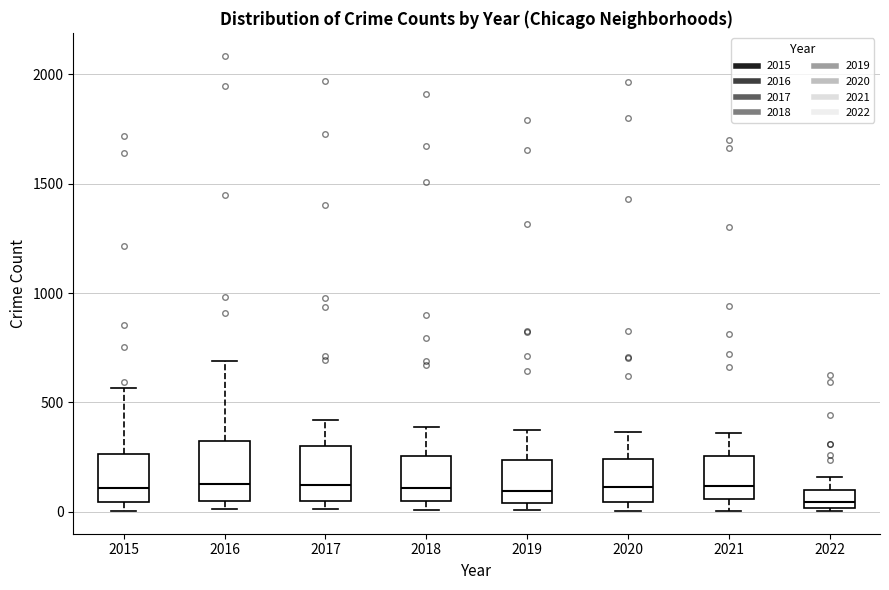

Reading left to right, read every box against the y-axis: the position of its median line, the range the box covers, and the ends of its whiskers. The values are not printed on the chart, so give them approximately, as read against the axis.

2015: median 100, box 50 to 250, whiskers 0 to 550
2016: median 150, box 50 to 300, whiskers 0 to 700
2017: median 100, box 50 to 300, whiskers 0 to 400
2018: median 100, box 50 to 250, whiskers 0 to 400
2019: median 100, box 50 to 250, whiskers 0 to 400
2020: median 100, box 50 to 250, whiskers 0 to 350
2021: median 100, box 50 to 250, whiskers 0 to 350
2022: median 50, box 0 to 100, whiskers 0 to 150